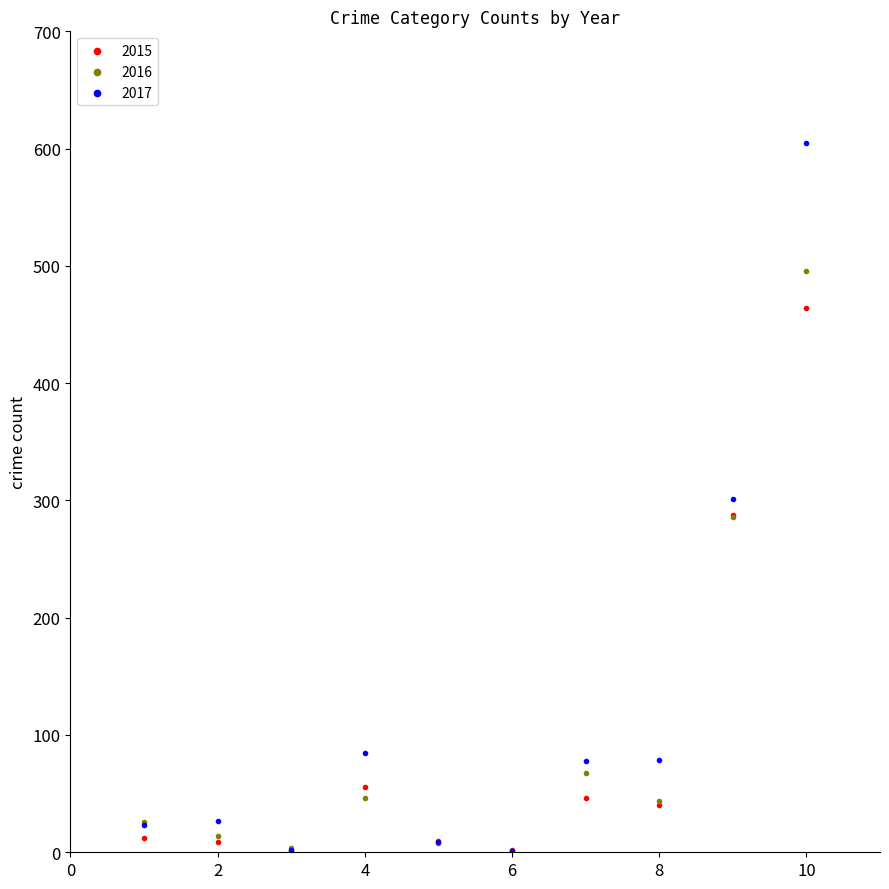

What are all the series names shown in the legend?

2015, 2016, 2017